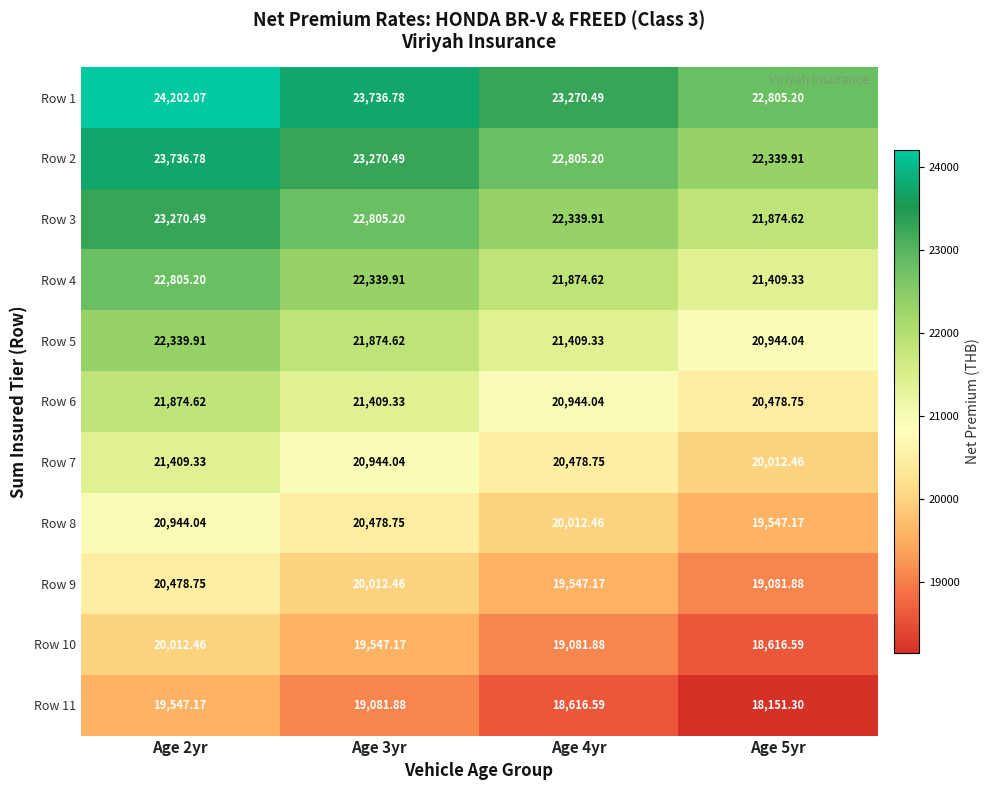

Is the value of Row 2 at Age 3yr greater than the value of Row 4 at Age 3yr?

Yes